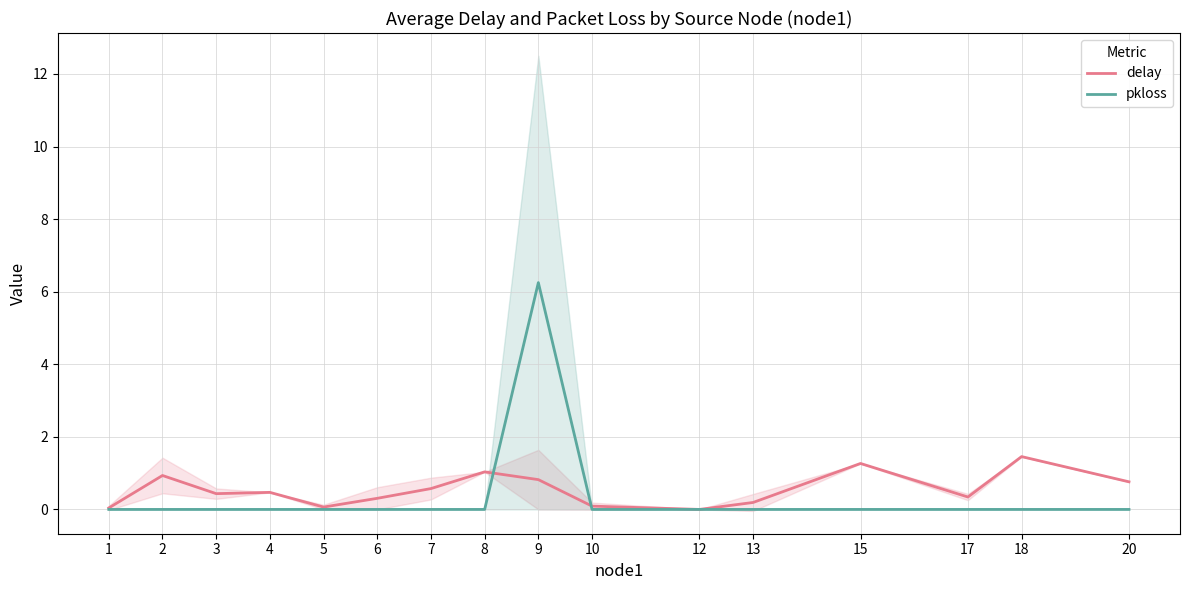

How many data points in delay are above 0?

15